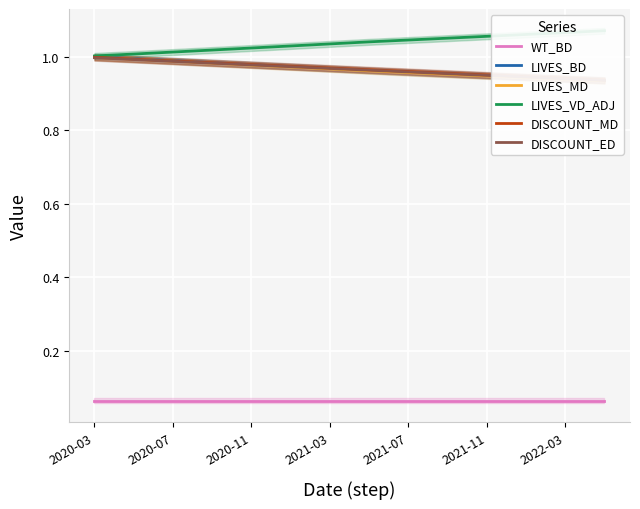

What is the greatest value displayed?

1.1